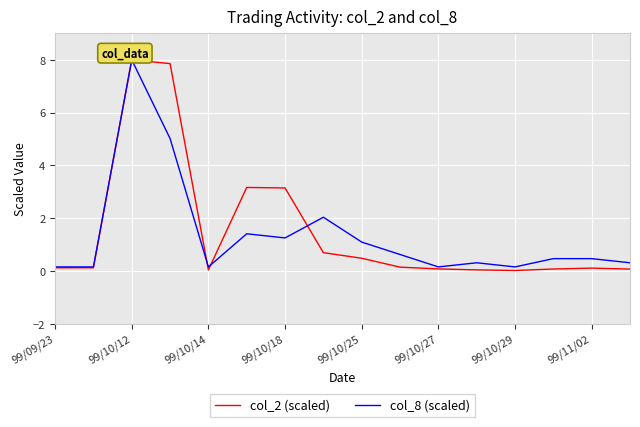

Count the number of categories in the chart.

16